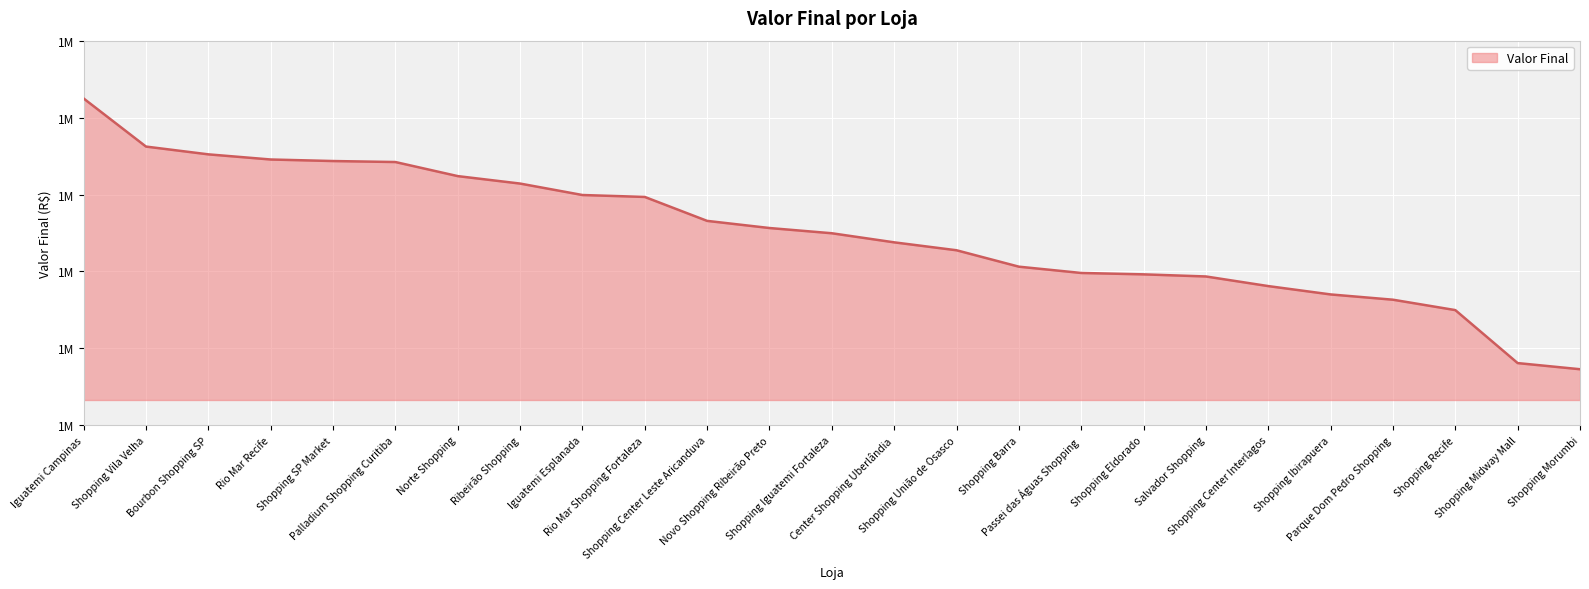

Does the chart display data point markers on the line(s)?

No